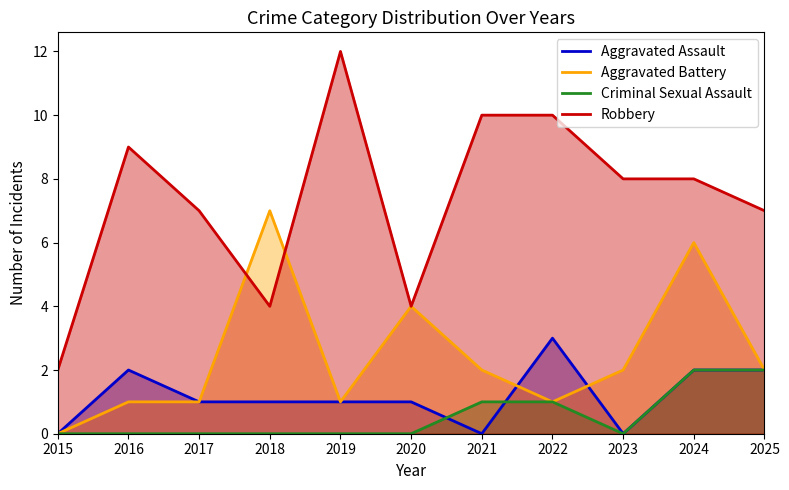

What is the difference between the highest and lowest values at 2022?

9